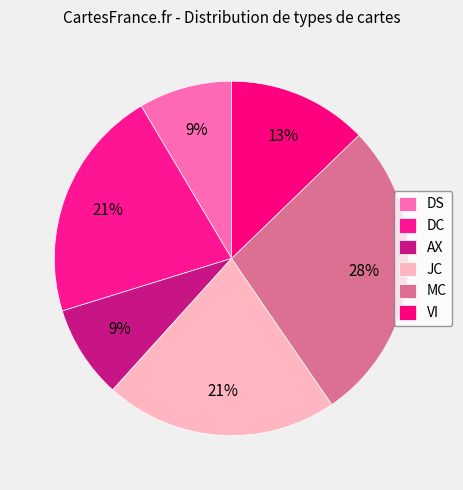

What is the total percentage of VI and DS?

21.3%